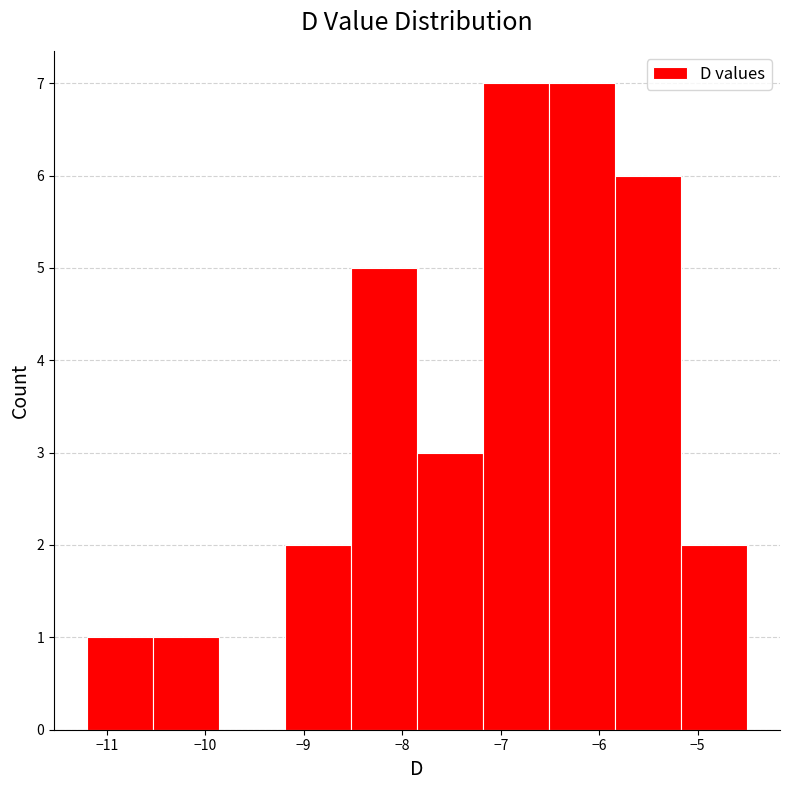

Reading left to right, transcribe this chart: for each bar, give the range it covers on the x-axis and its height. Neither the bar edges nor the heights are printed on the chart, so give them approximately, as read against the axes.

-11.20 to -10.53: 1
-10.53 to -9.86: 1
-9.86 to -9.19: 0
-9.19 to -8.52: 2
-8.52 to -7.85: 5
-7.85 to -7.18: 3
-7.18 to -6.51: 7
-6.51 to -5.84: 7
-5.84 to -5.17: 6
-5.17 to -4.50: 2